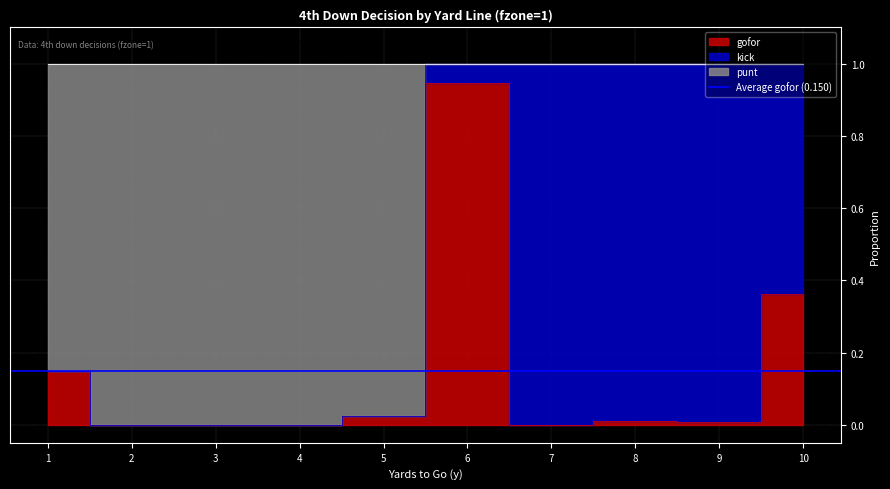

What is the difference between the second highest and minimum values in the gofor series?

0.4